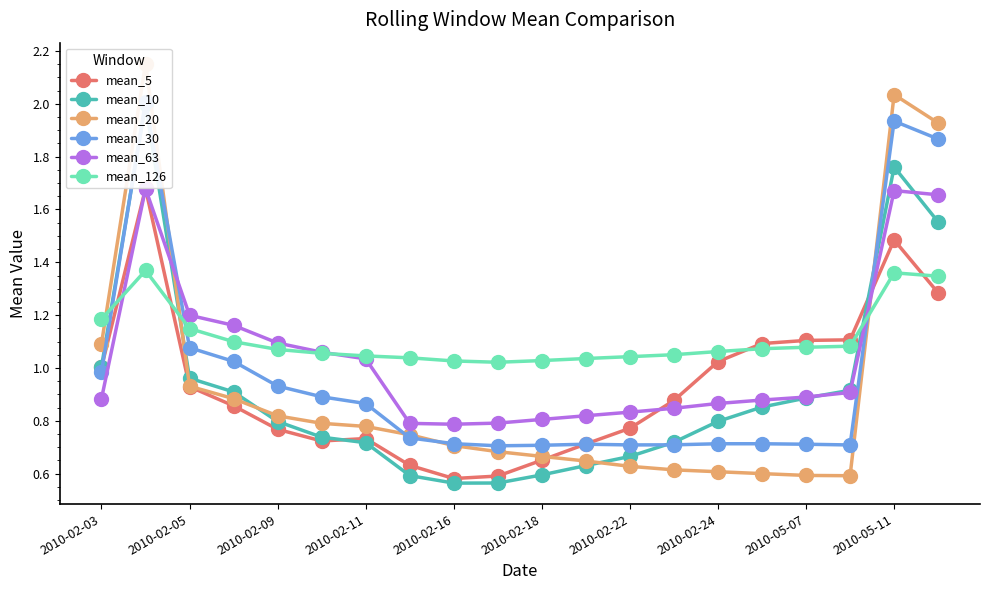

True or false: mean_20 has more than 1 points higher than both neighbors.

True